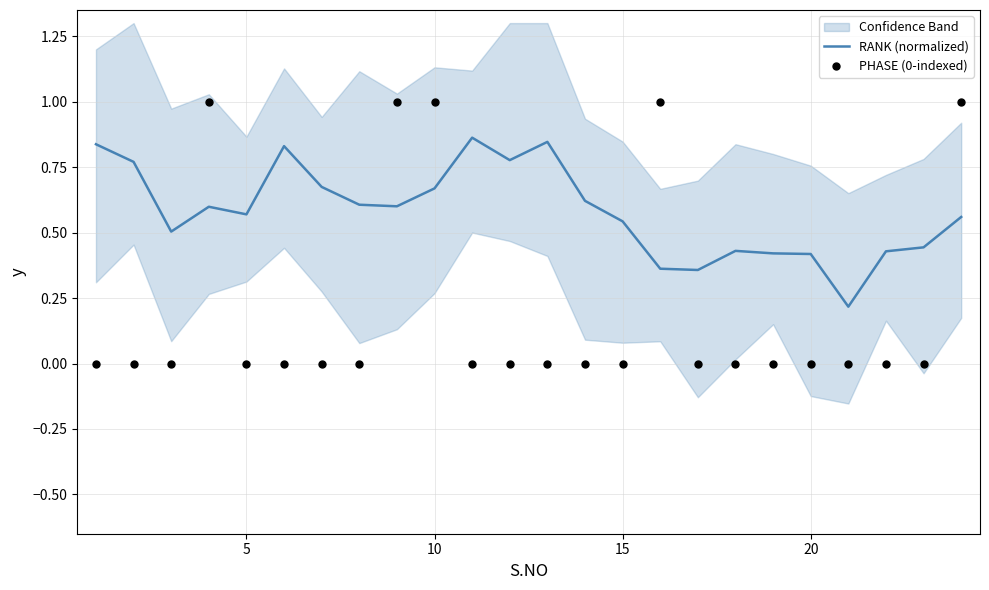

At how many categories does at least one series exceed 0?

24